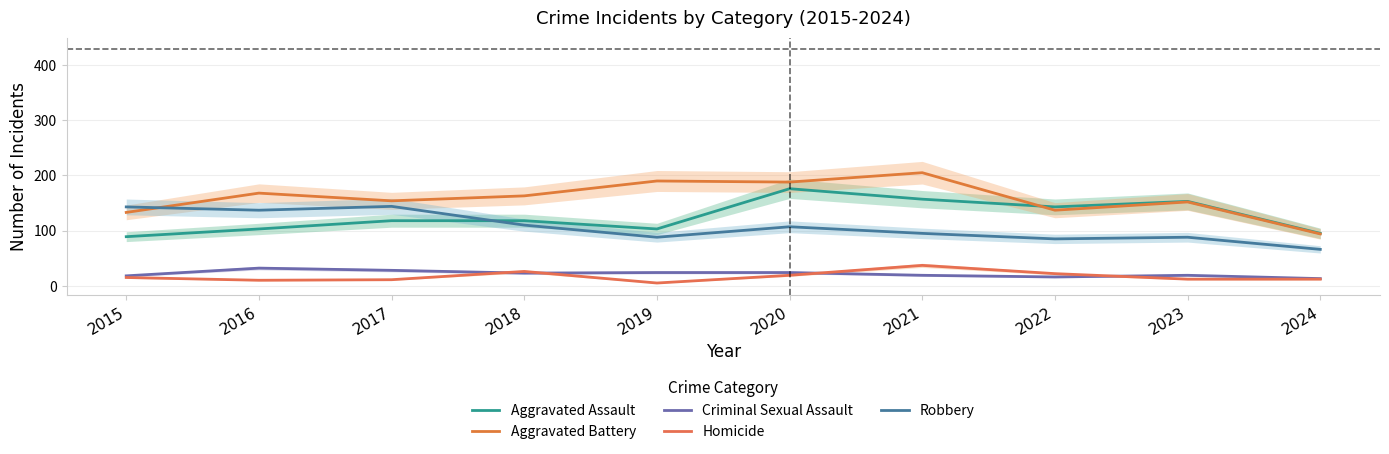

What is the sum of all Criminal Sexual Assault values?

216